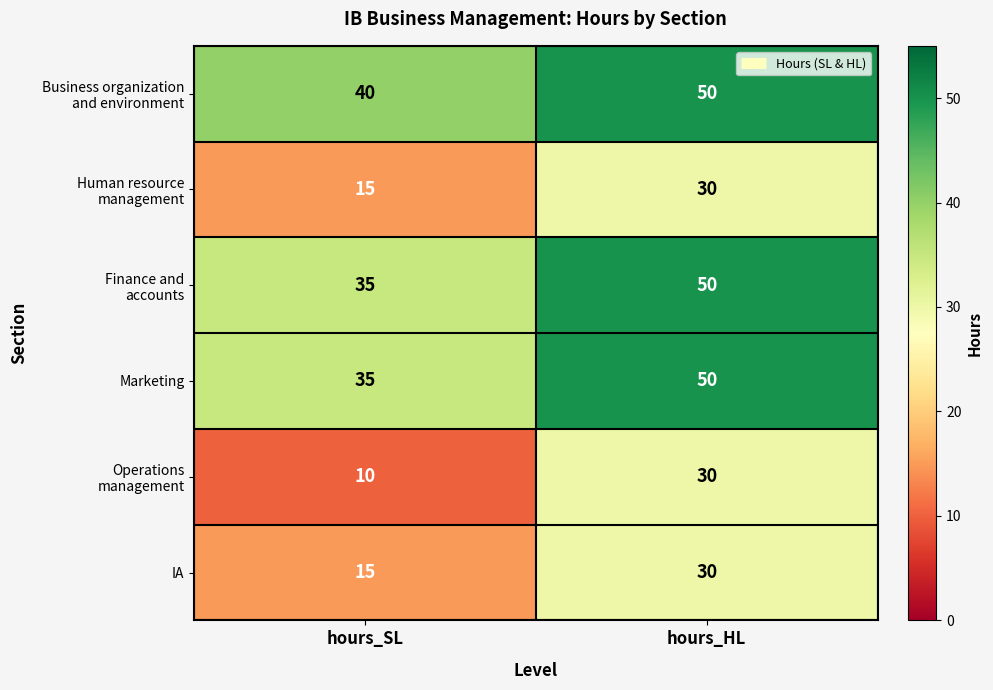

What is the sum of all IA values?

45